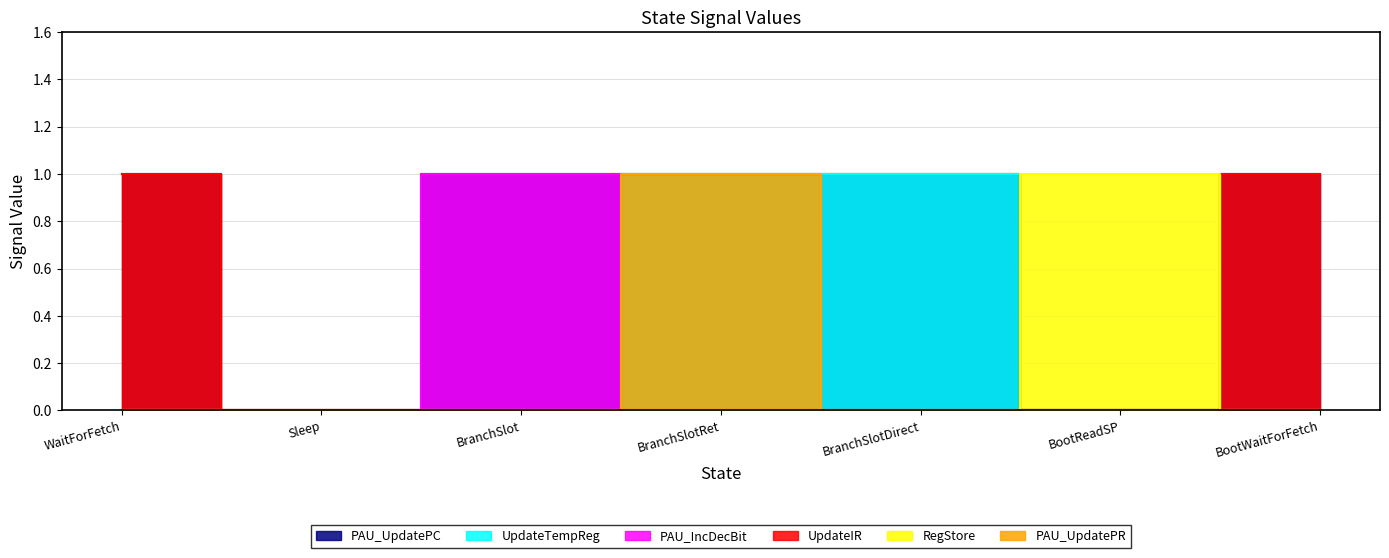

True or false: PAU_UpdatePC has a value of 2 at BranchSlot.

False